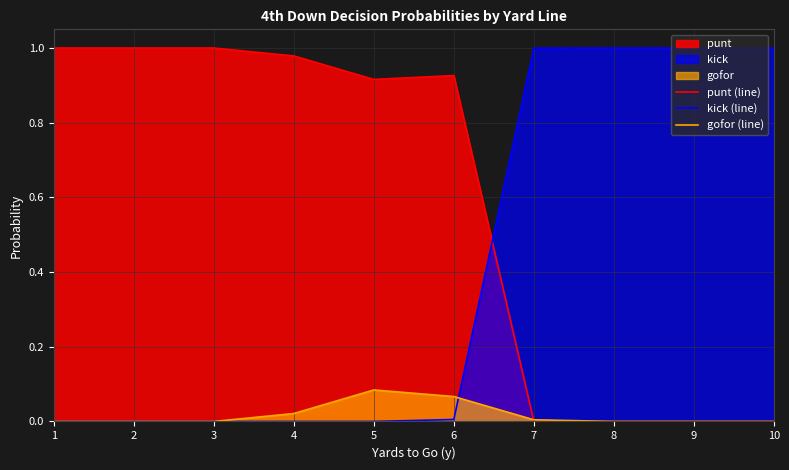

What is the maximum value shown in the chart?

1.0